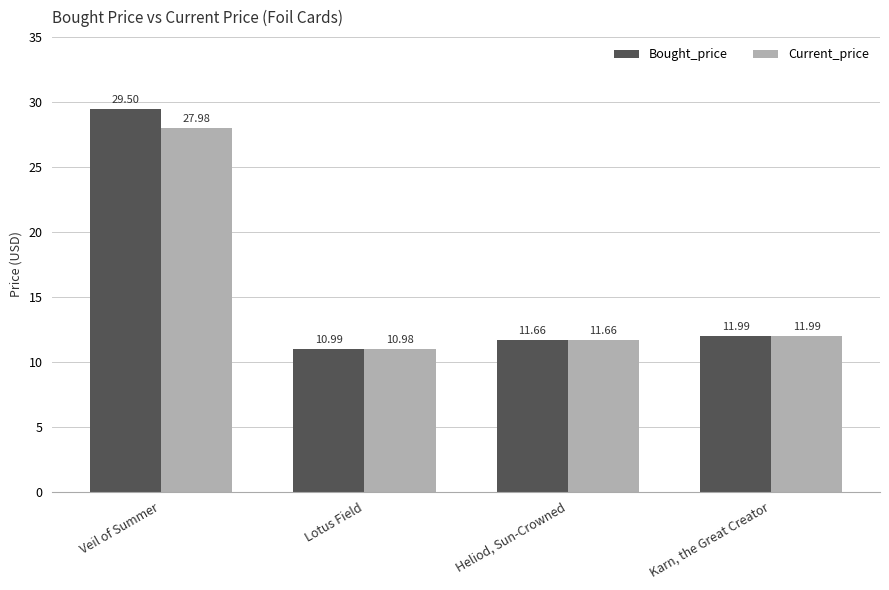

What is the minimum value shown in the chart?

11.0